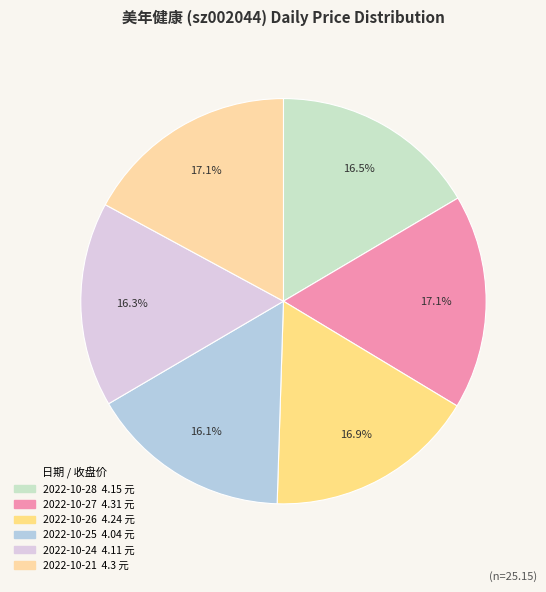

How many segments does this pie chart have?

6